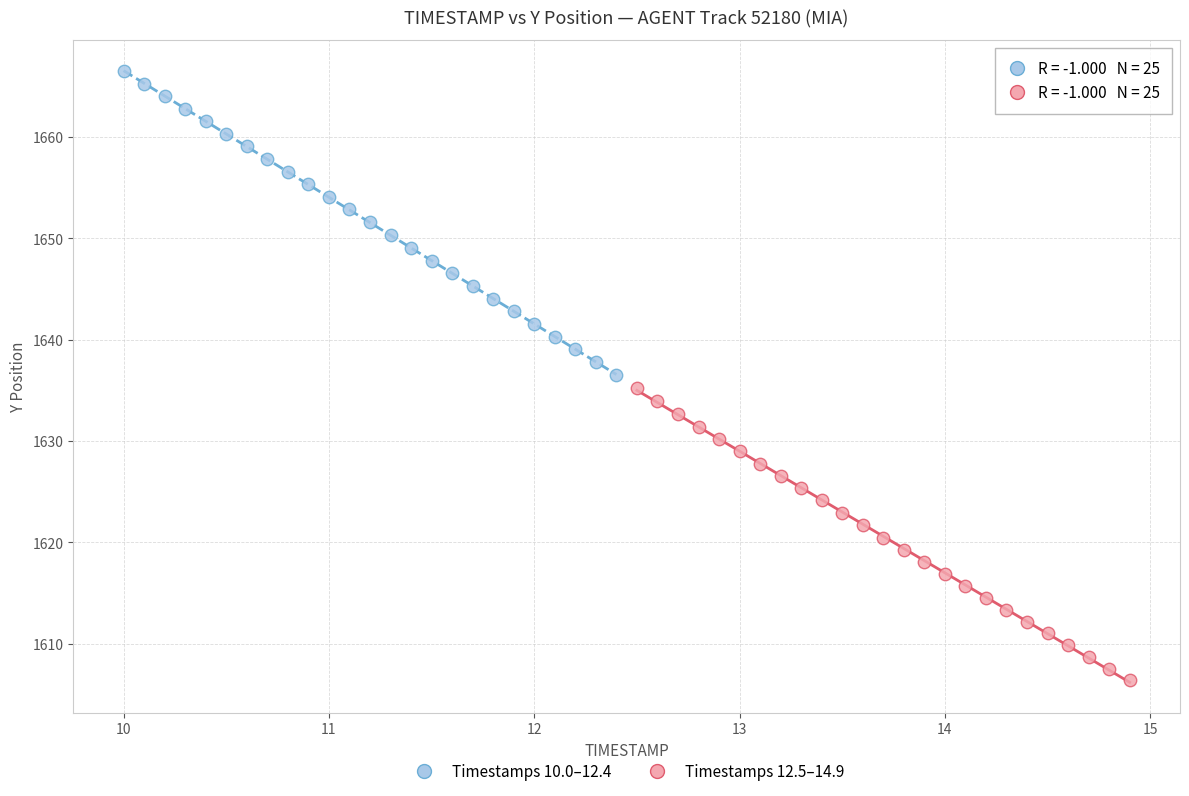

Which series contains the highest Y value?

Timestamps 10.0–12.4